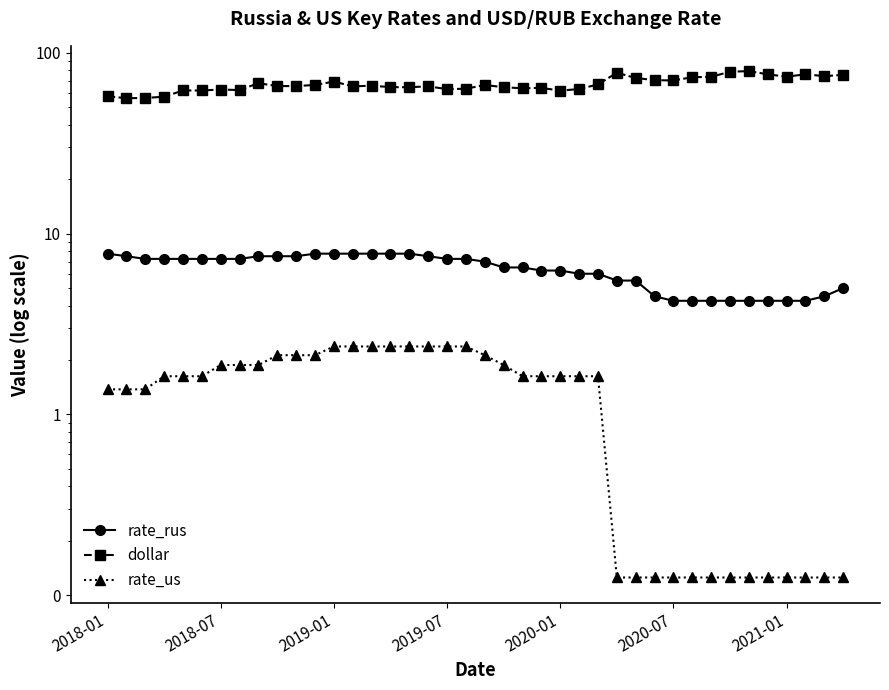

What is the value of the rate_rus point at the 40th from the left?

5.0